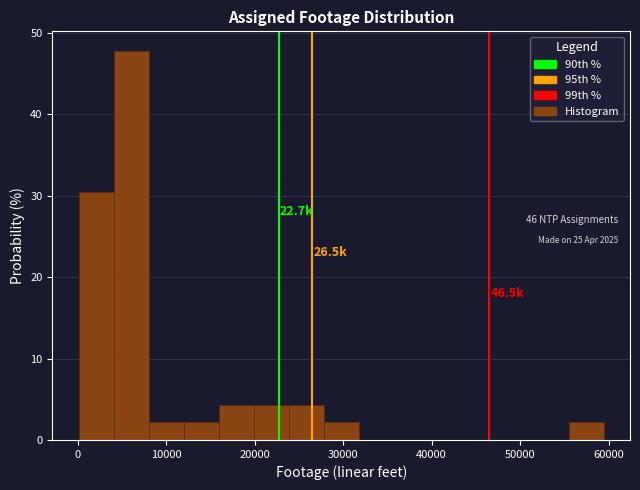

Around what value on the x-axis is the tallest bar? Give the approximate position of its centre, as read against the axis.

6000